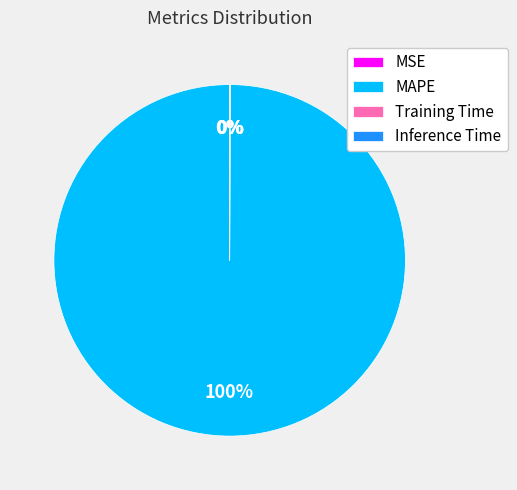

To the nearest percent, what is the difference between the largest and smallest slice percentages?

100%